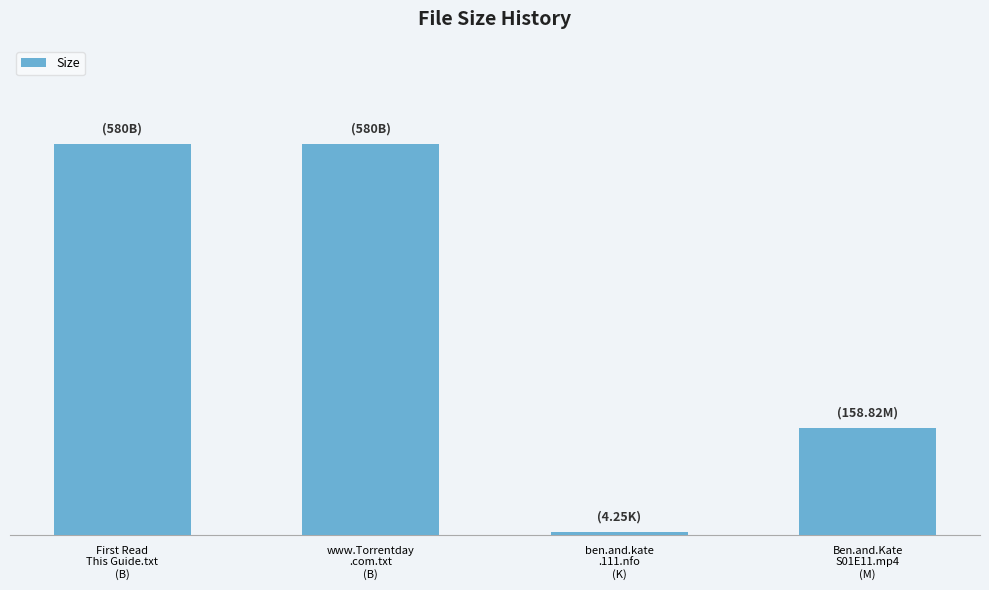

What is the label of the 1st bar from the right?

Ben.and.Kate
S01E11.mp4
(M)